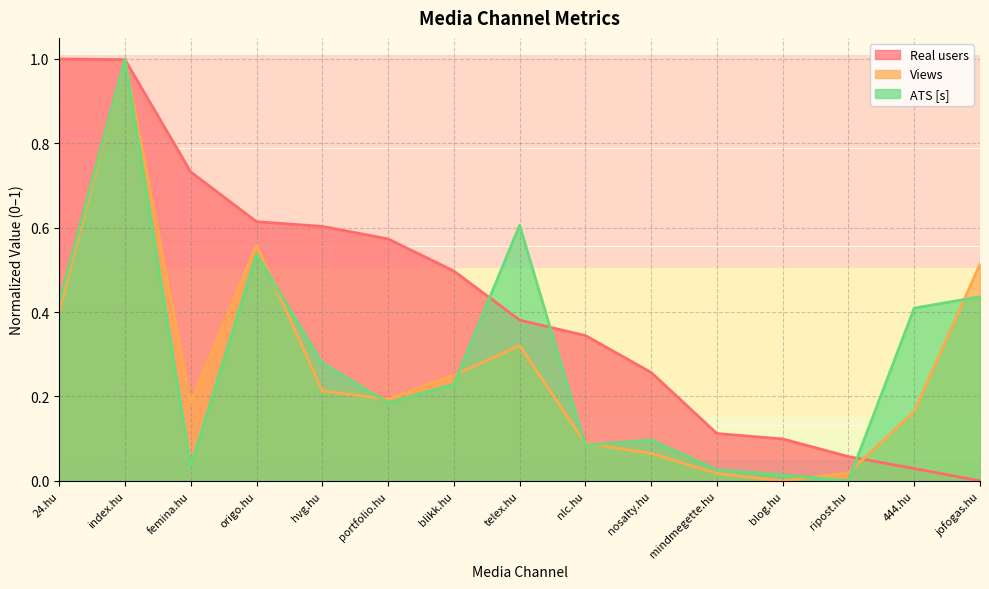

The Real users series shows 0.4 at nosalty.hu. True or false?

False